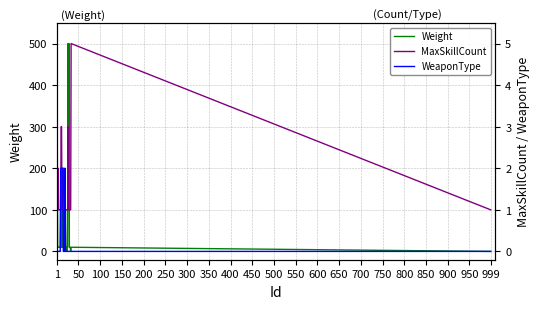

How many WeaponType values are between 0 and 1?

27